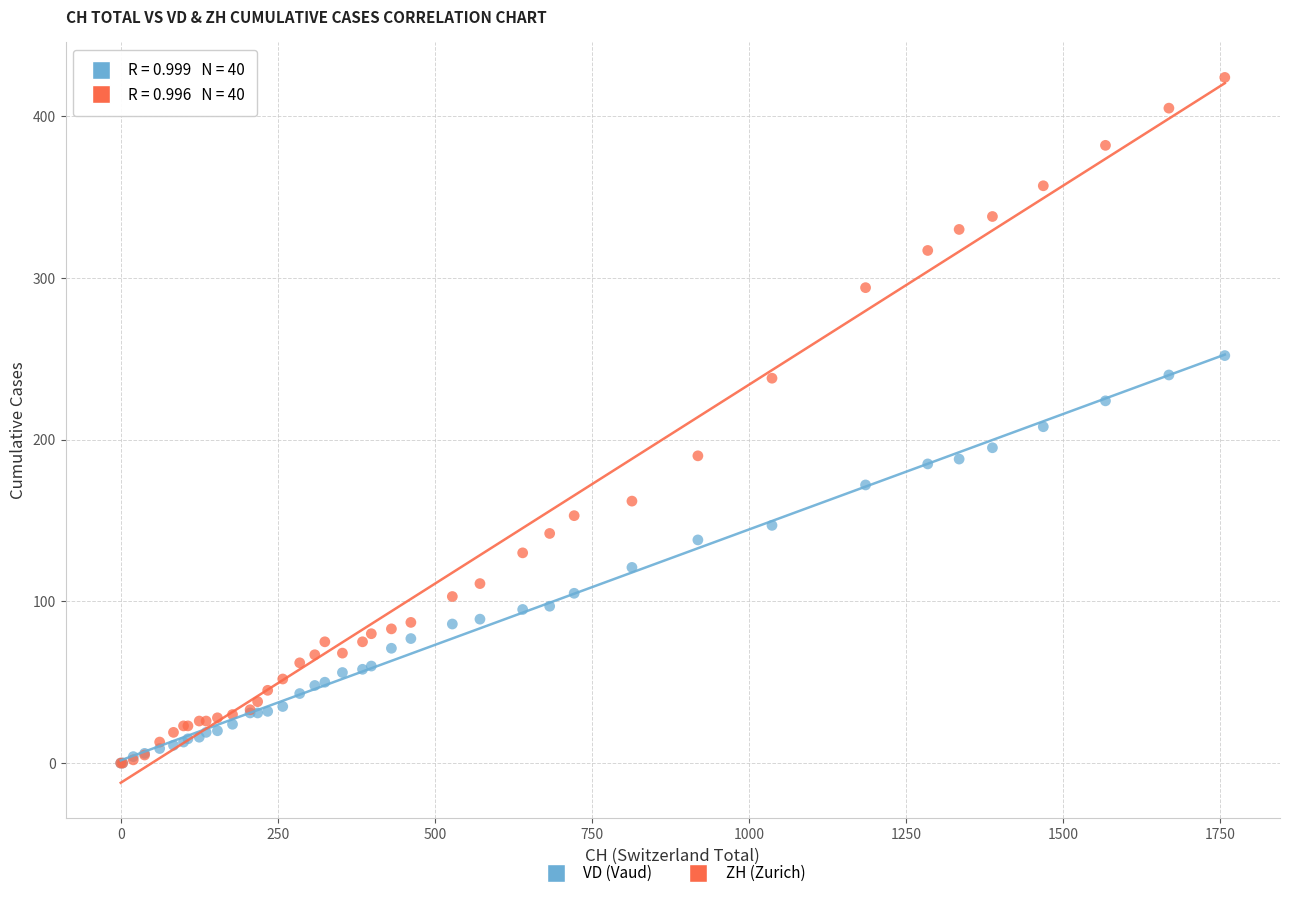

Which series reaches the maximum Y coordinate?

ZH (Zurich)